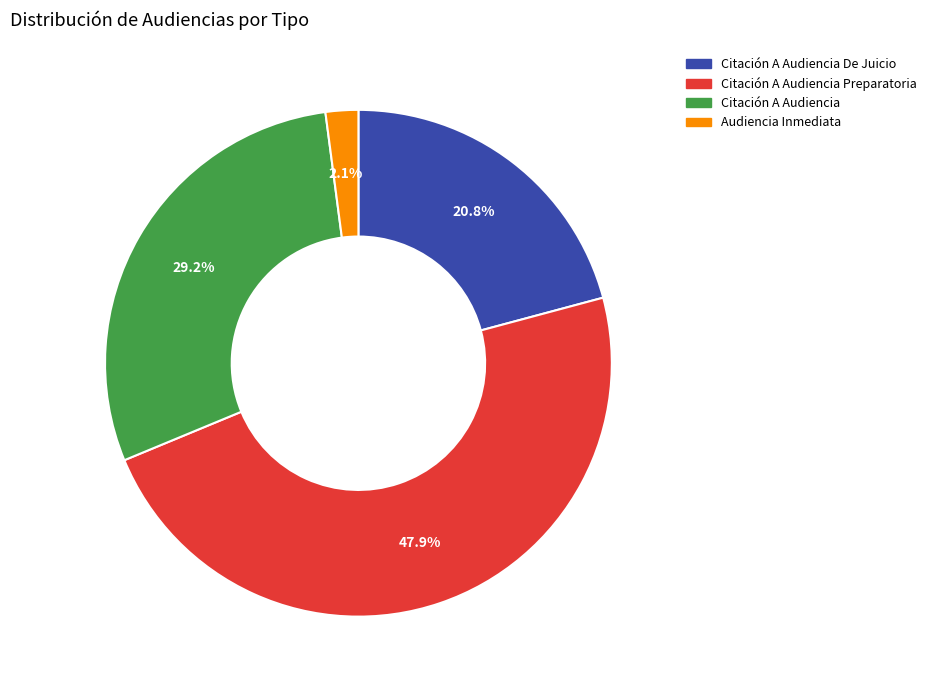

Does any single category account for the majority?

No